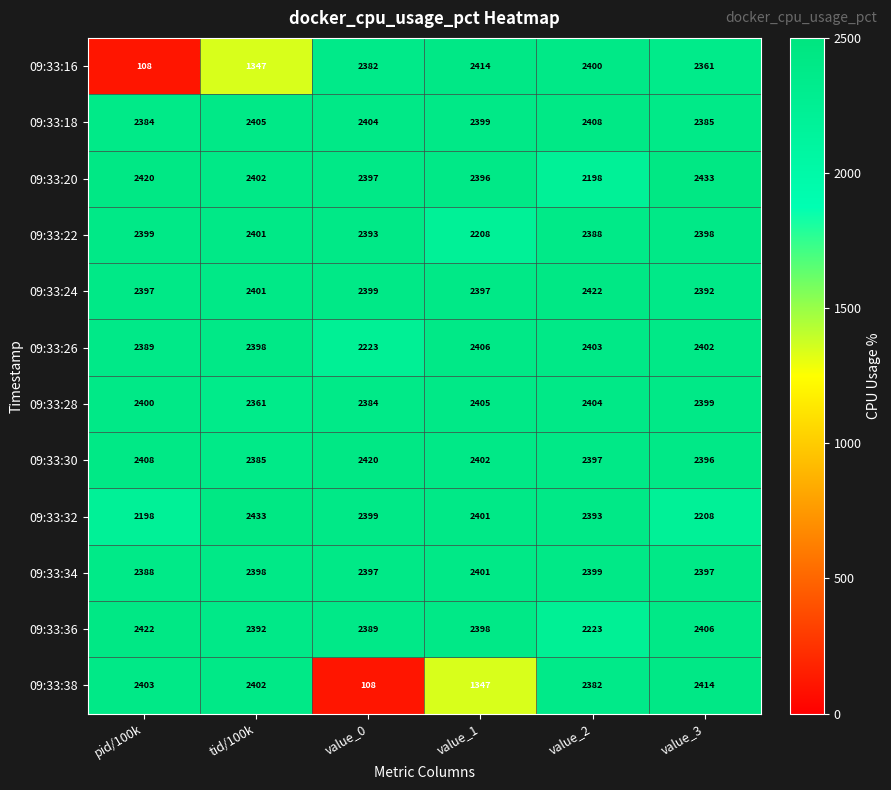

Is the value of 09:33:20 at tid/100k greater than the value of 09:33:18 at value_0?

No